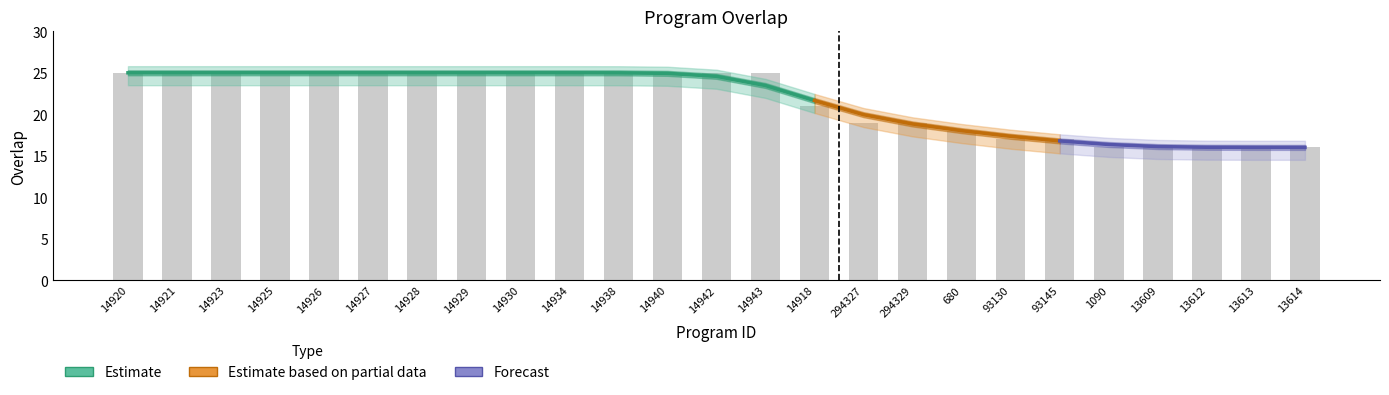

What position from the right is 14929?

18